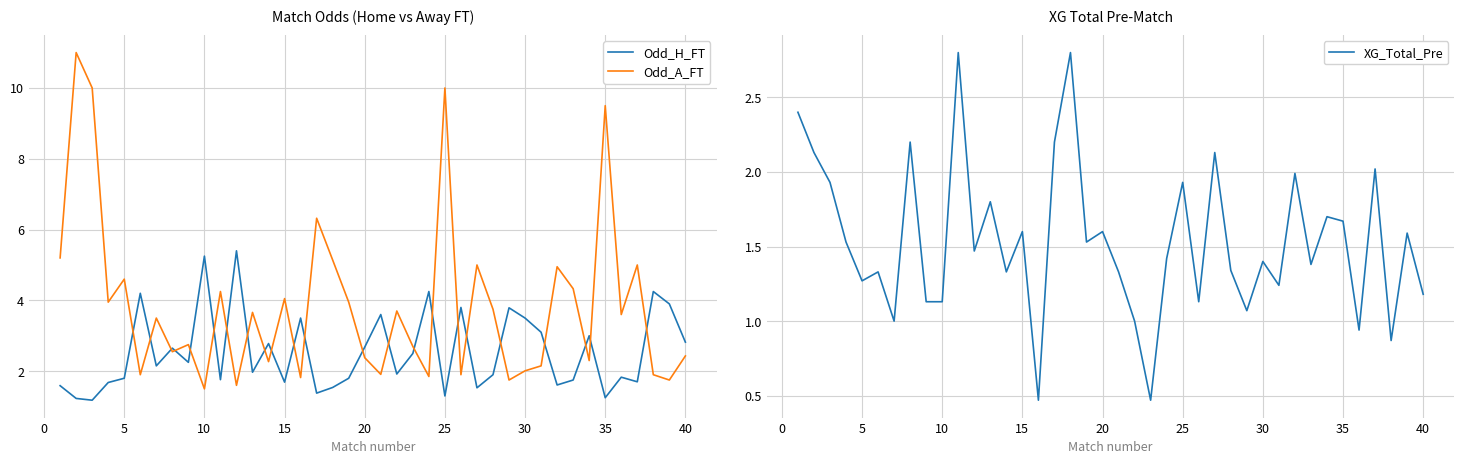

Is it true that Odd_H_FT equals 1.7 at 15?

True